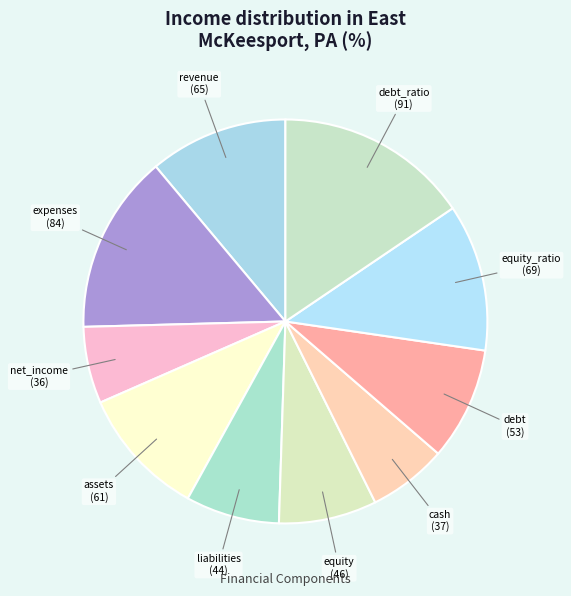

How many slices are in this pie chart?

10